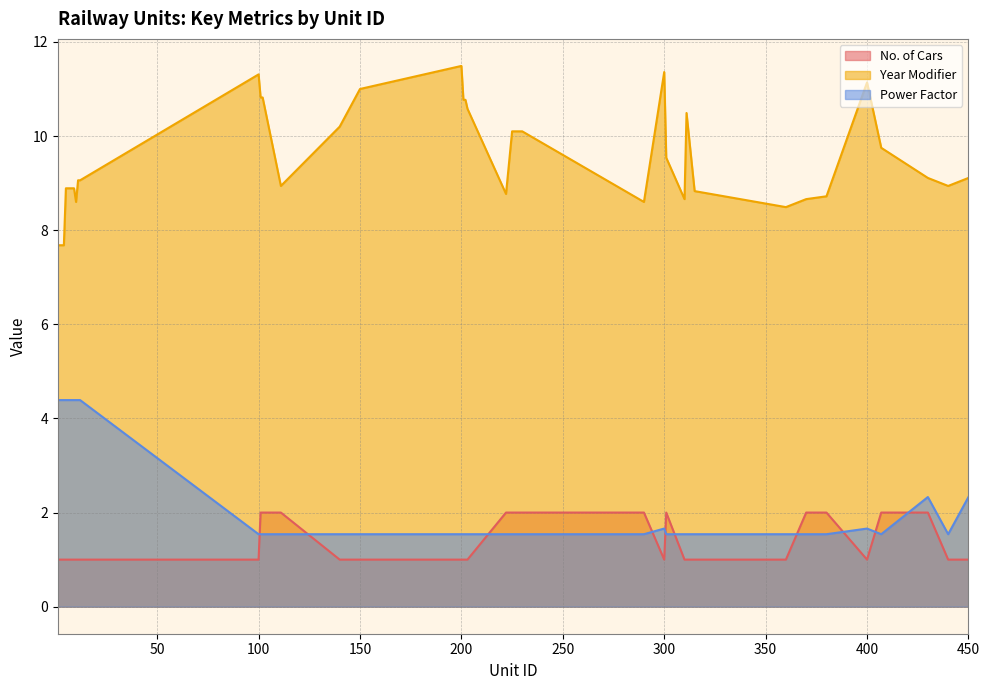

What is the spread (max minus min) of values at 5?

7.9